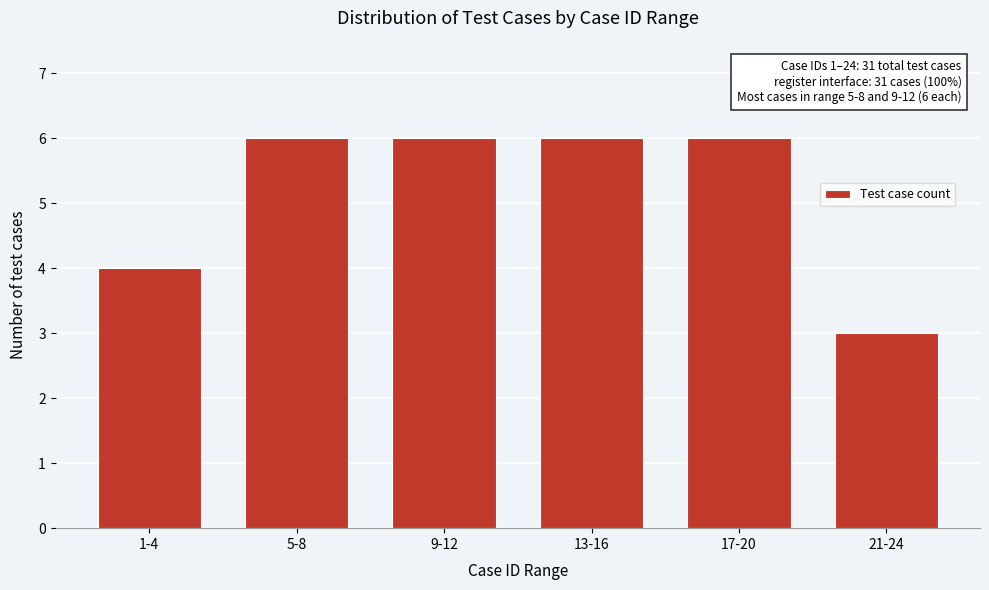

Reading right to left, list all the values displayed in this chart.

21-24=3	17-20=6	13-16=6	9-12=6	5-8=6	1-4=4